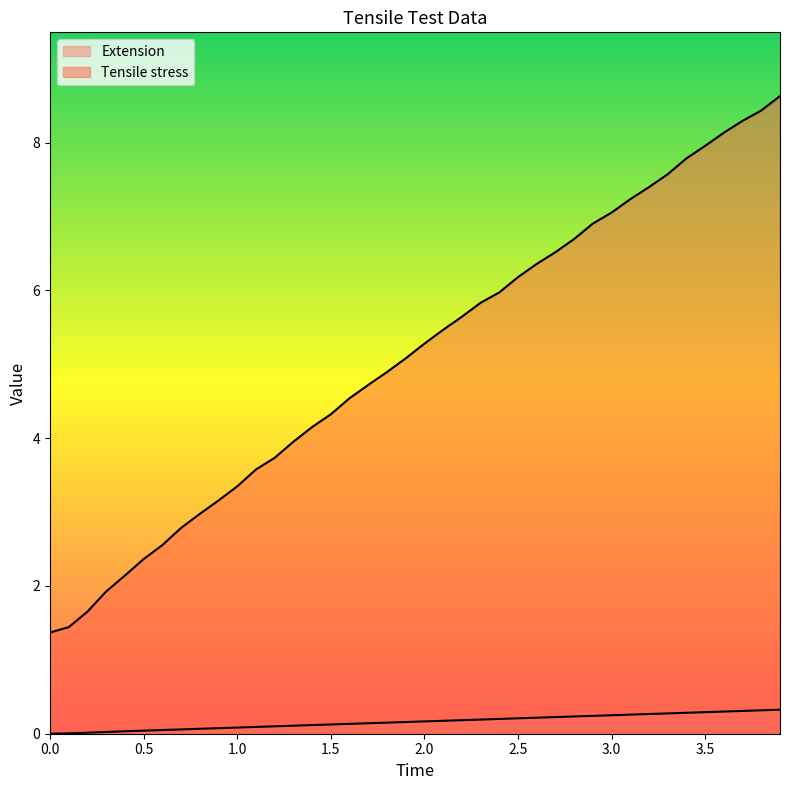

Between 2.3 and 3.2, which series saw the biggest shift?

Tensile stress